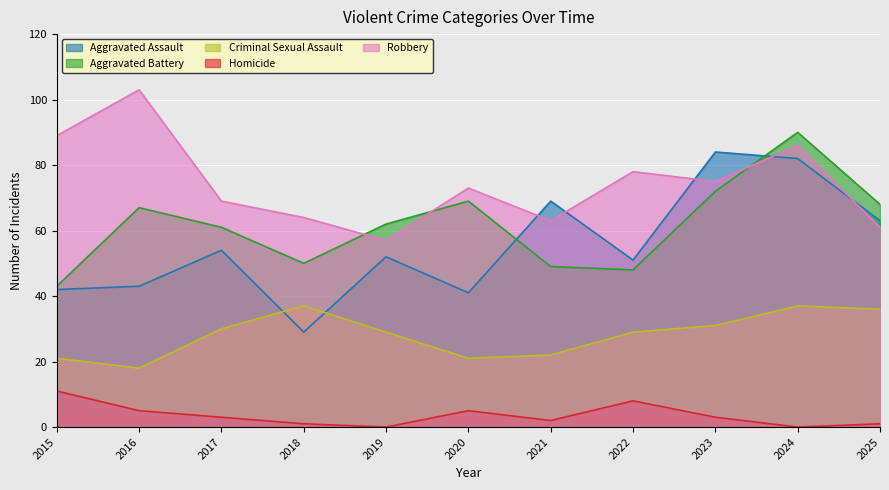

Reading left to right, list all the values displayed in this chart.

Aggravated Assault: 42	43	54	29	52	41	69	51	84	82	63
Aggravated Battery: 43	67	61	50	62	69	49	48	72	90	68
Criminal Sexual Assault: 21	18	30	37	29	21	22	29	31	37	36
Homicide: 11	5	3	1	0	5	2	8	3	0	1
Robbery: 89	103	69	64	57	73	63	78	75	86	61